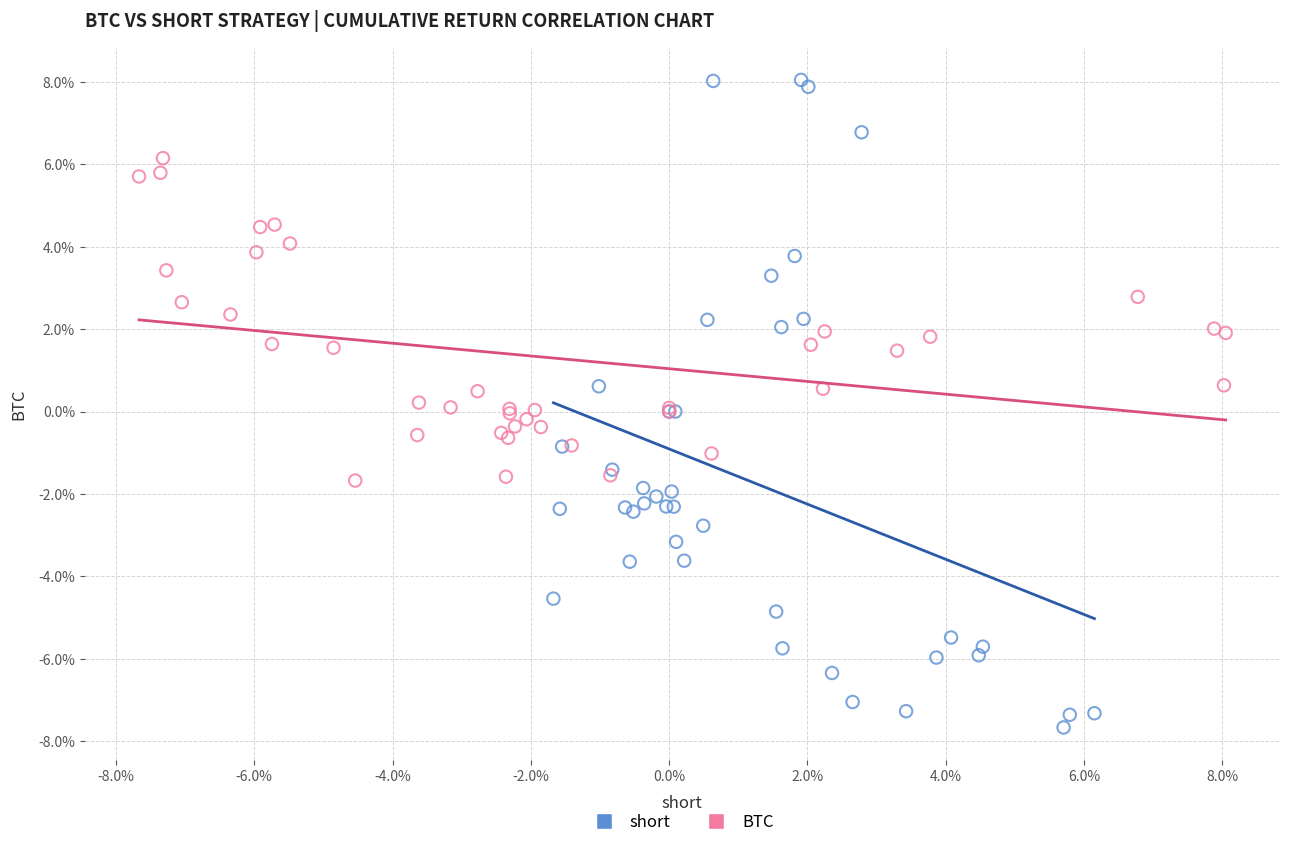

Which series contains the lowest Y value?

short